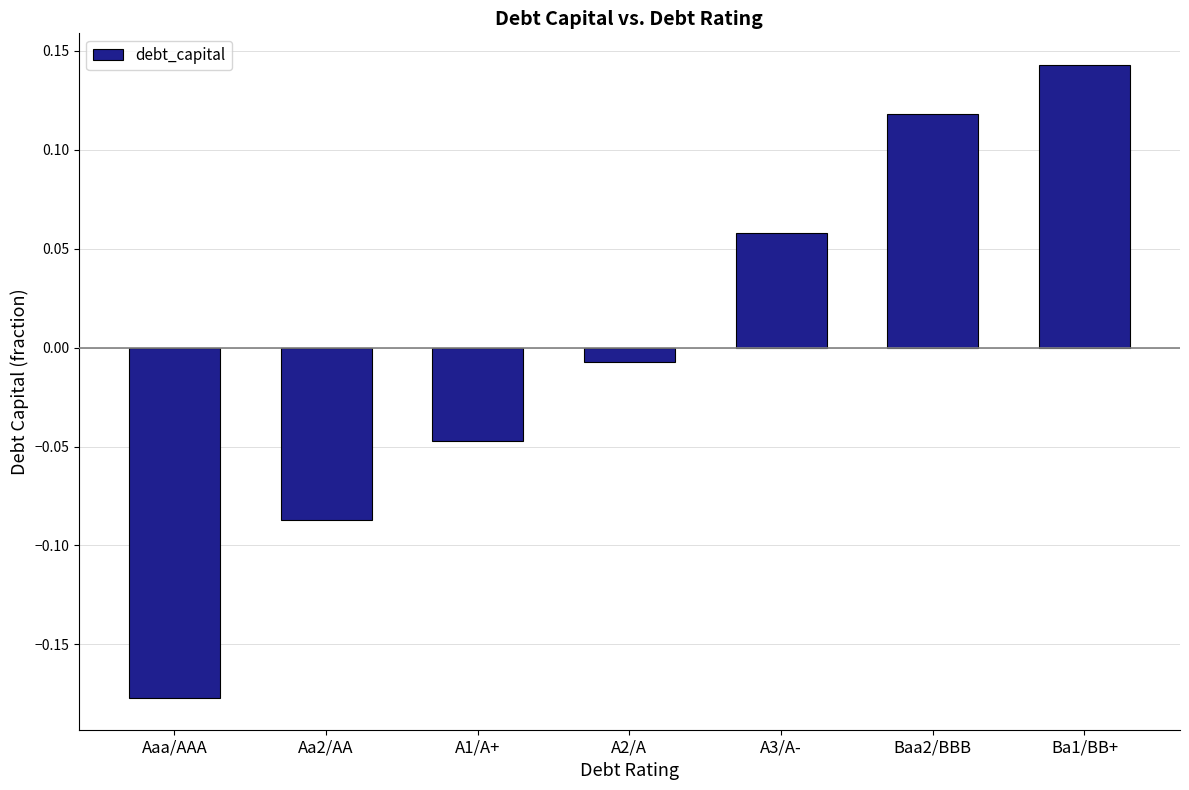

How many categories are shown in the chart?

7